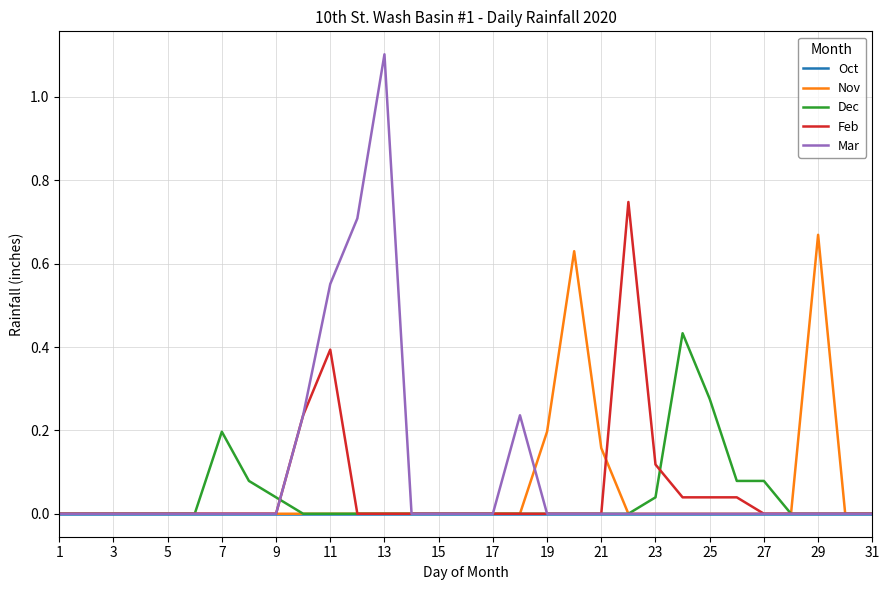

What are all the series names shown in the legend?

Oct, Nov, Dec, Feb, Mar